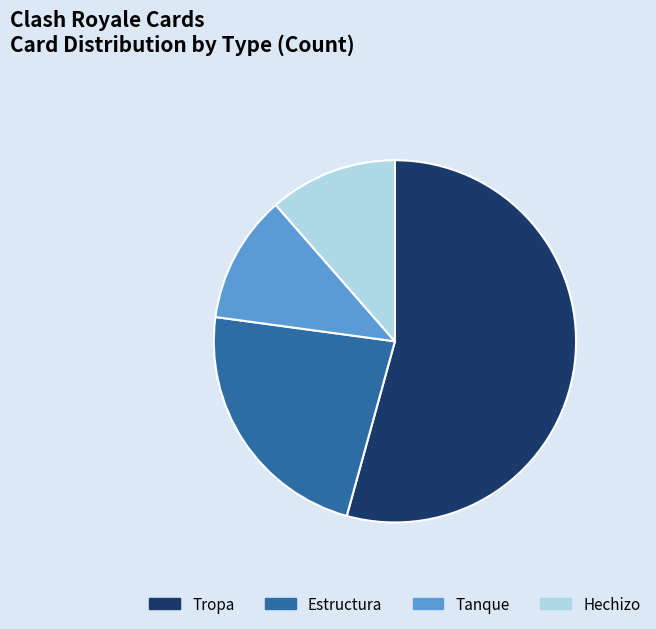

Is Estructura the majority of the pie?

No